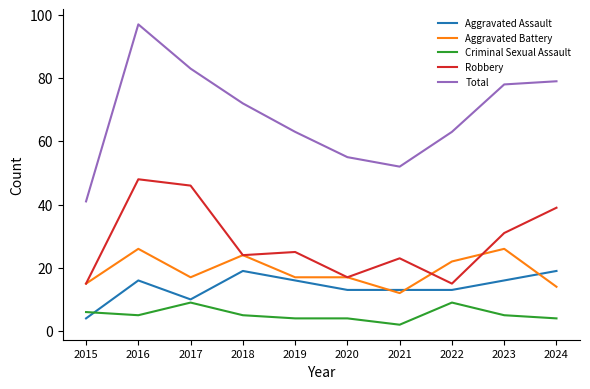

How many times do Aggravated Battery and Aggravated Assault cross each other?

3